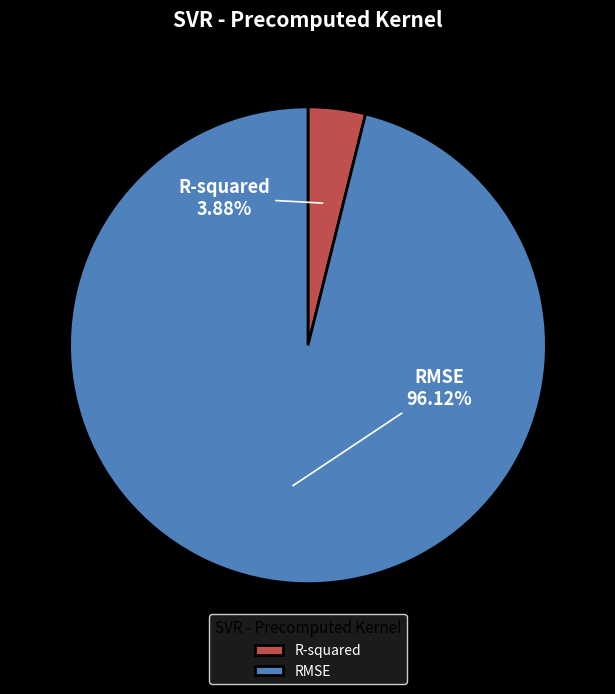

True or false: R-squared accounts for 4% of the total.

True